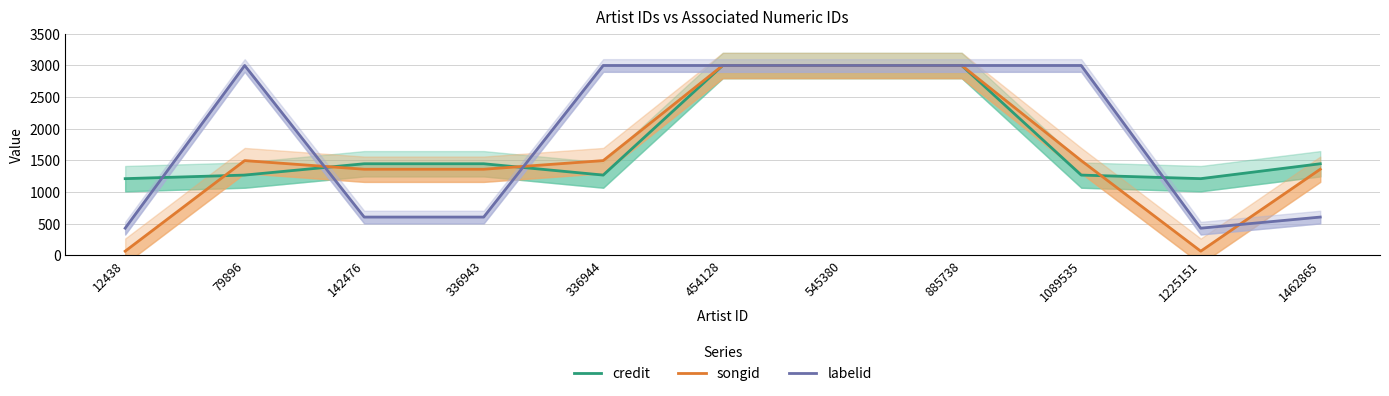

Reading left to right, transcribe all the data shown in this chart.

credit: 12438=1212.7	79896=1269.1	142476=1448.0	336943=1448.0	336944=1269.1	454128=3000.0	545380=3000.0	885738=3000.0	1089535=1269.1	1225151=1212.7	1462865=1448.0
songid: 12438=67.2	79896=1497.8	142476=1361.3	336943=1361.3	336944=1497.8	454128=3000.0	545380=3000.0	885738=3000.0	1089535=1497.8	1225151=67.2	1462865=1361.3
labelid: 12438=430.5	79896=3000.0	142476=605.9	336943=605.9	336944=3000.0	454128=3000.0	545380=3000.0	885738=3000.0	1089535=3000.0	1225151=430.5	1462865=605.9